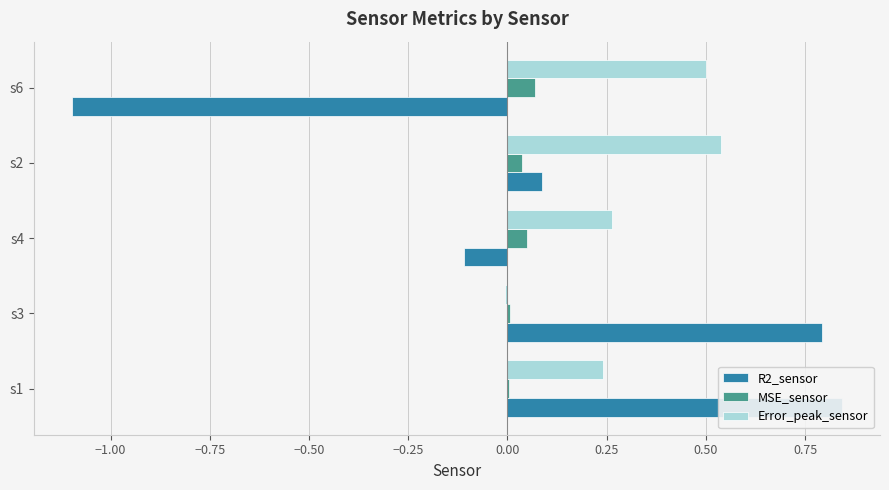

The value of Error_peak_sensor at s3 is -0.0. True or false?

False